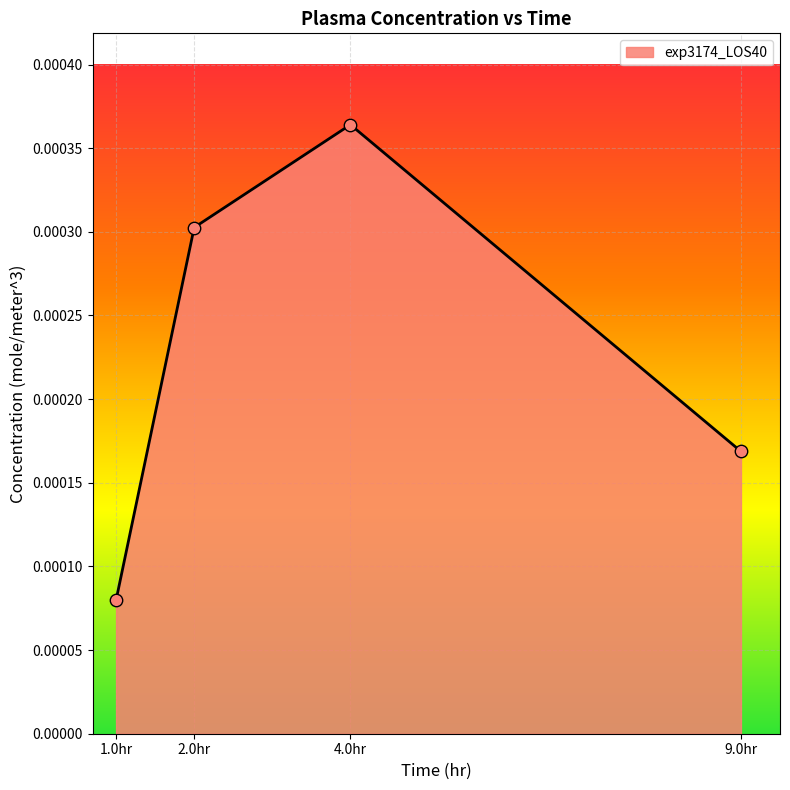

Which has a higher value, 9.0hr or 2.0hr?

2.0hr